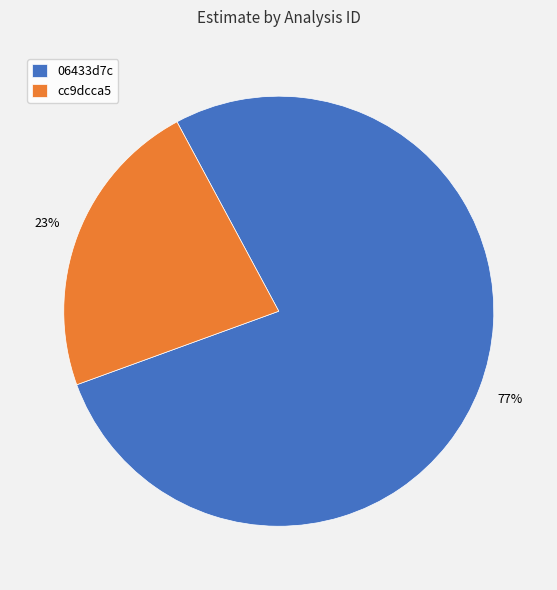

Which category has the smallest portion of the pie?

cc9dcca5